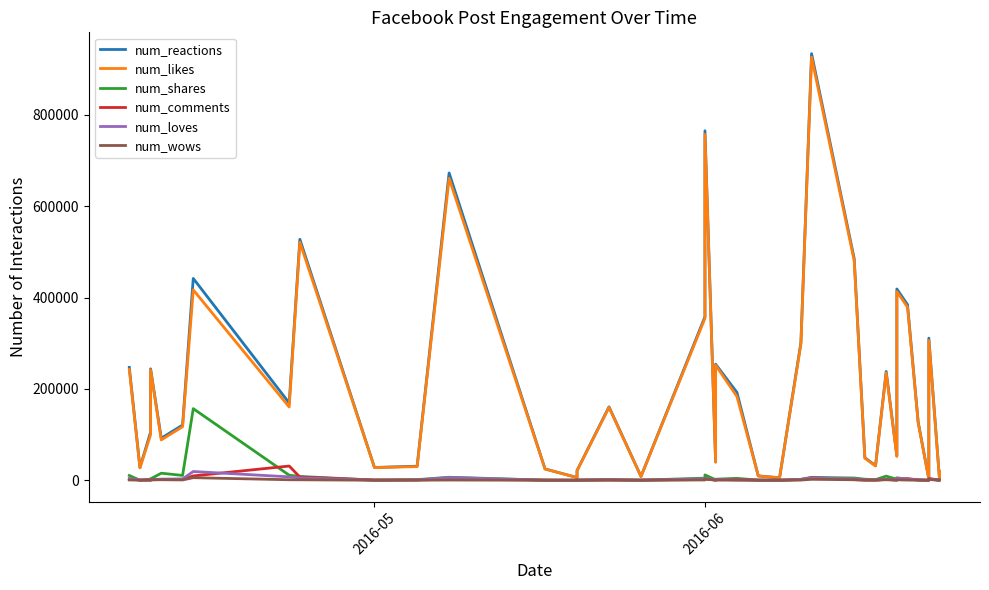

Is it true that num_loves equals 4632 at 2016-06?

True